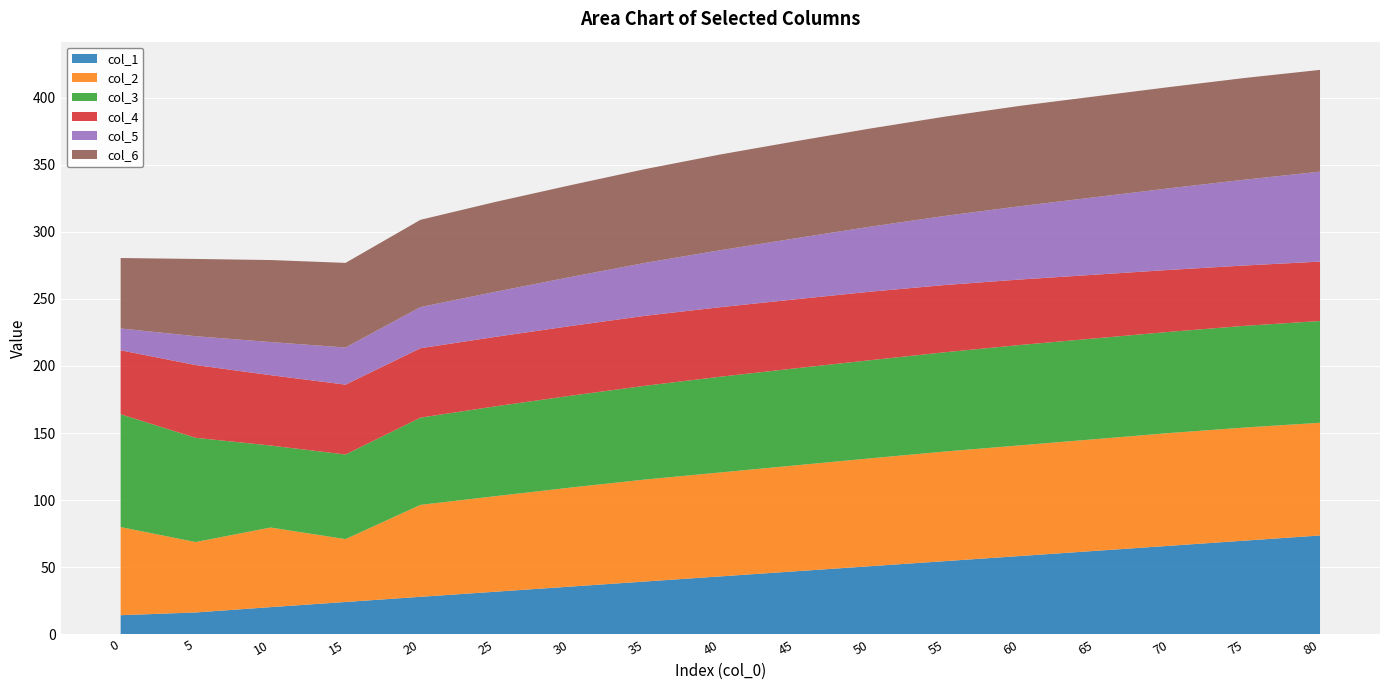

Reading right to left, extract all data points from this chart.

col_1: 80=73.7	75=69.8	70=66.0	65=62.2	60=58.4	55=54.5	50=50.8	45=47.0	40=43.2	35=39.4	30=35.6	25=31.8	20=27.9	15=24.1	10=20.3	5=16.3	0=14.3
col_2: 80=84.0	75=84.3	70=84.0	65=83.2	60=82.5	55=81.7	50=80.4	45=78.9	40=77.5	35=76.0	30=73.8	25=71.2	20=68.5	15=46.8	10=59.3	5=52.5	0=65.7
col_3: 80=75.8	75=75.8	70=75.4	65=75.1	60=74.8	55=74.0	50=73.1	45=72.3	40=71.3	35=69.9	30=68.4	25=66.9	20=65.0	15=63.1	10=61.1	5=77.7	0=84.1
col_4: 80=44.3	75=45.0	70=46.2	65=47.5	60=48.8	55=50.1	50=51.0	45=51.4	40=51.8	35=52.1	30=52.0	25=51.8	20=51.7	15=52.1	10=52.4	5=54.2	0=47.7
col_5: 80=67.0	75=64.0	70=60.9	65=57.8	60=54.6	55=51.5	50=48.4	45=45.4	40=42.4	35=39.5	30=36.5	25=33.6	20=30.7	15=27.7	10=24.7	5=21.5	0=16.3
col_6: 80=75.8	75=75.8	70=75.4	65=75.1	60=74.8	55=74.0	50=73.1	45=72.3	40=71.3	35=69.9	30=68.4	25=66.9	20=65.0	15=63.1	10=61.1	5=57.6	0=52.5